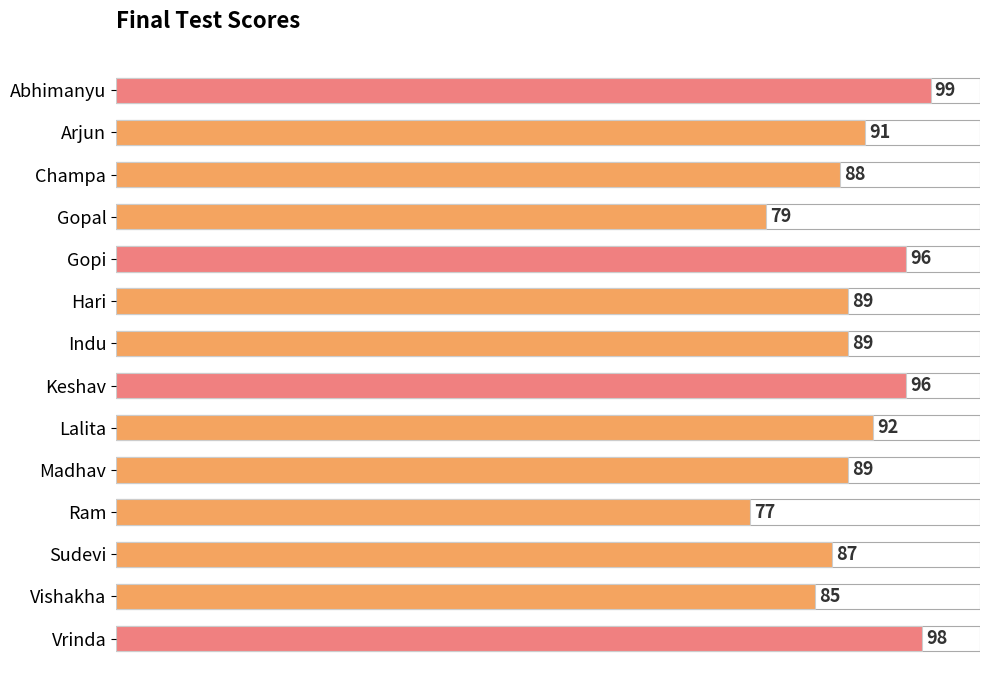

What is the label of the 13th bar from the bottom?

Arjun